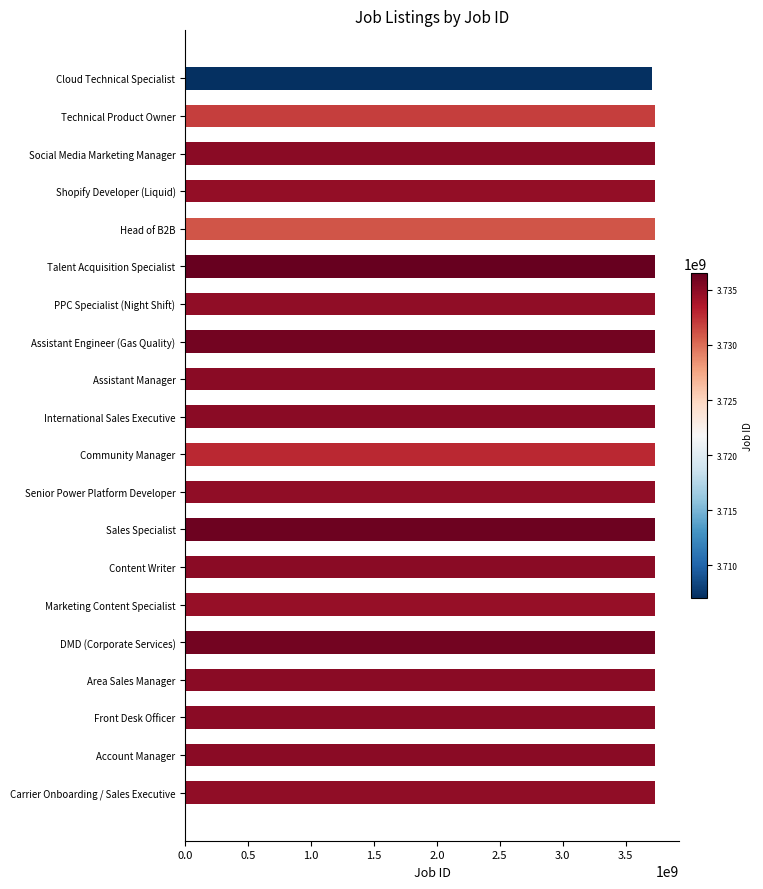

What is the label of the 9th bar from the bottom?

Senior Power Platform Developer